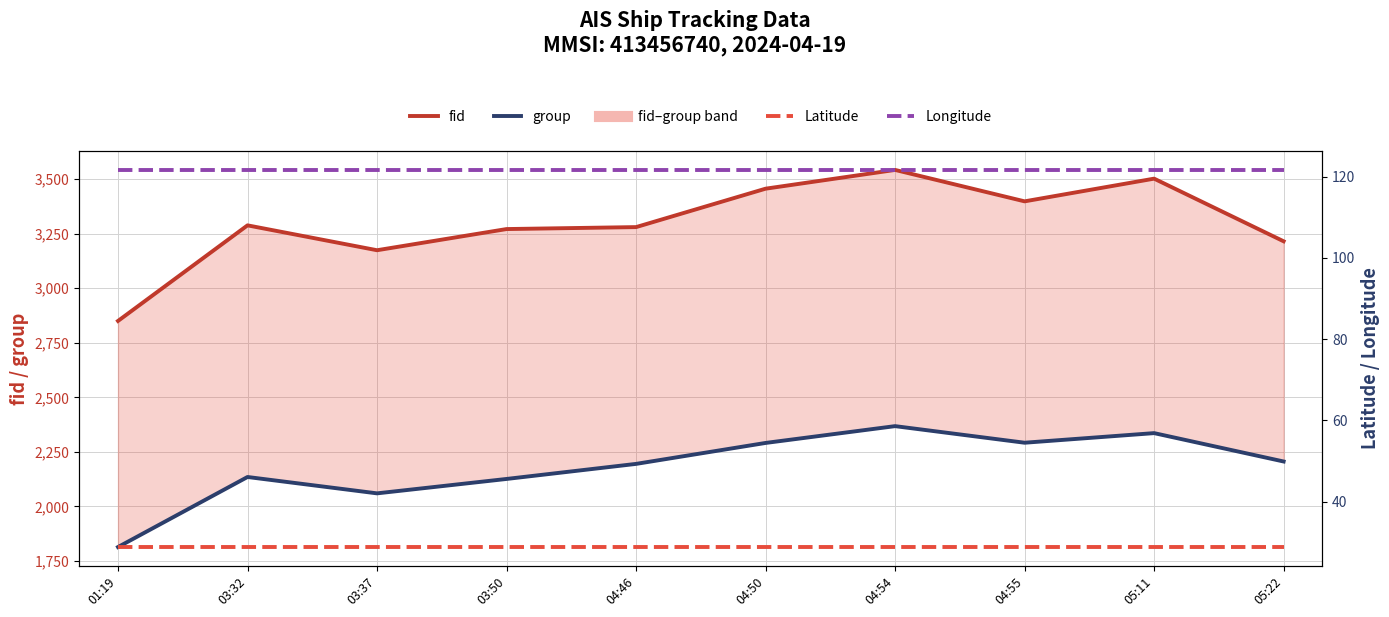

Does the chart display data point markers on the line(s)?

No